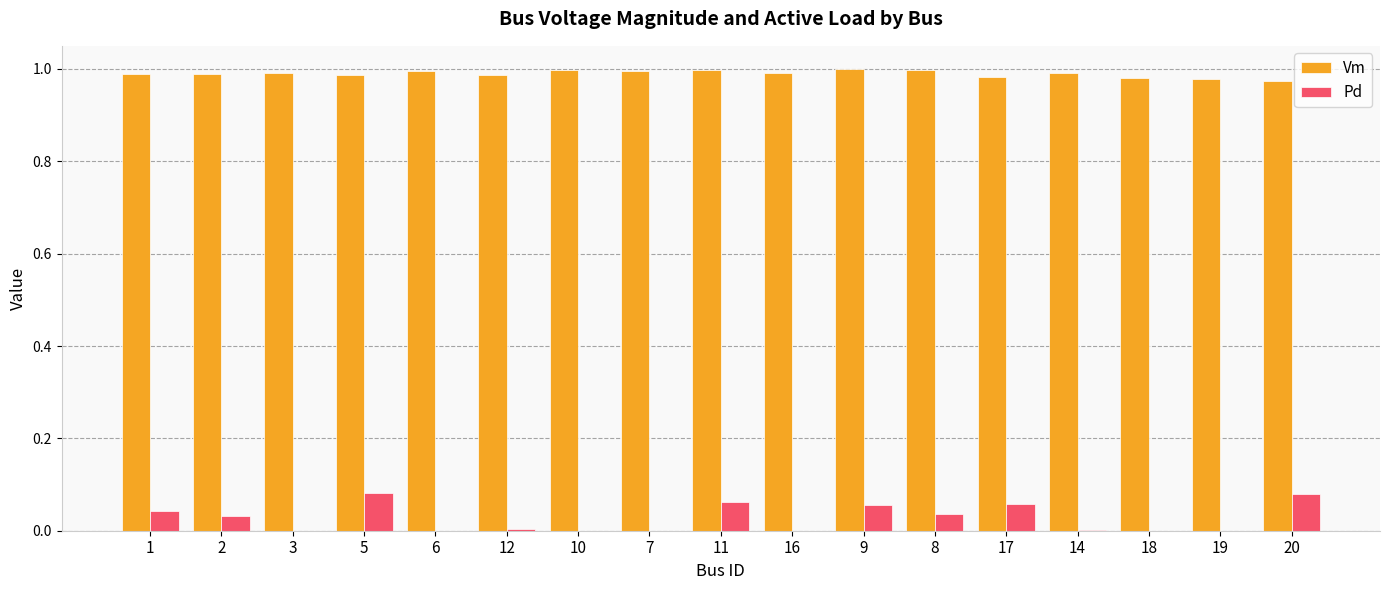

Which series has the largest total across all categories?

Vm